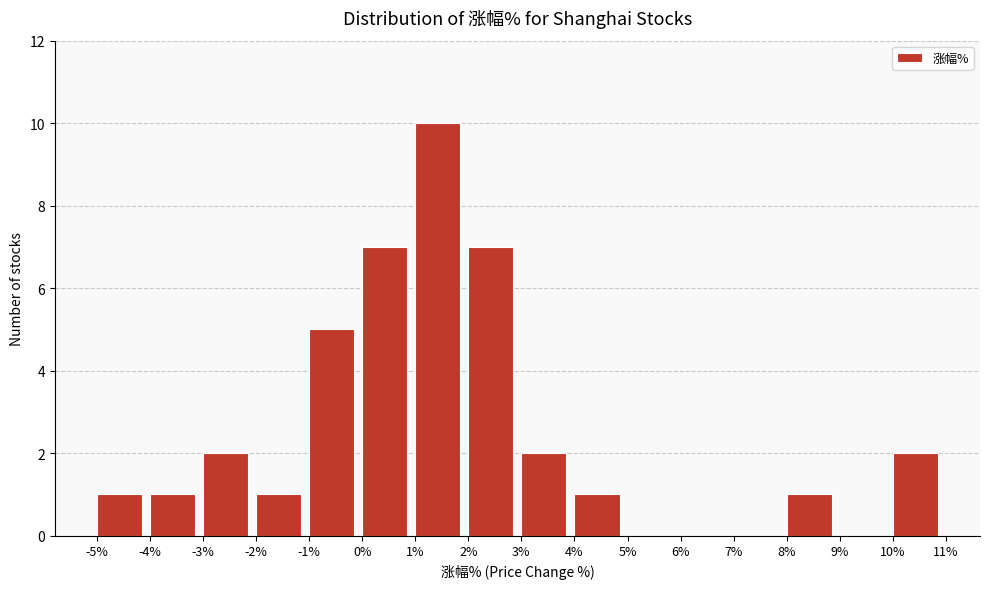

How tall is the bar that spans 3% to 4% on the x-axis? The values are not printed on the chart, so give them approximately, as read against the axis.

2